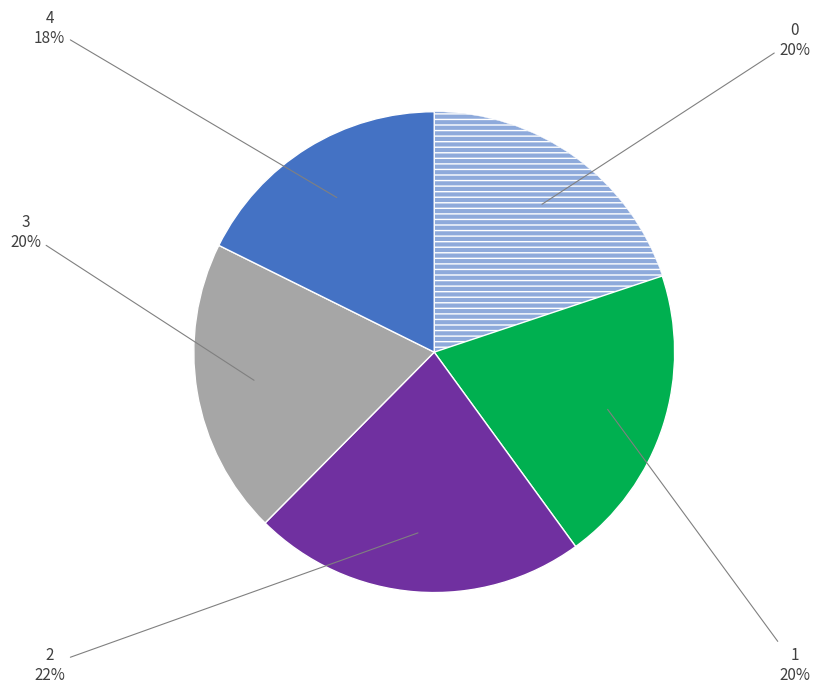

To the nearest percent, what is the average slice percentage?

20%